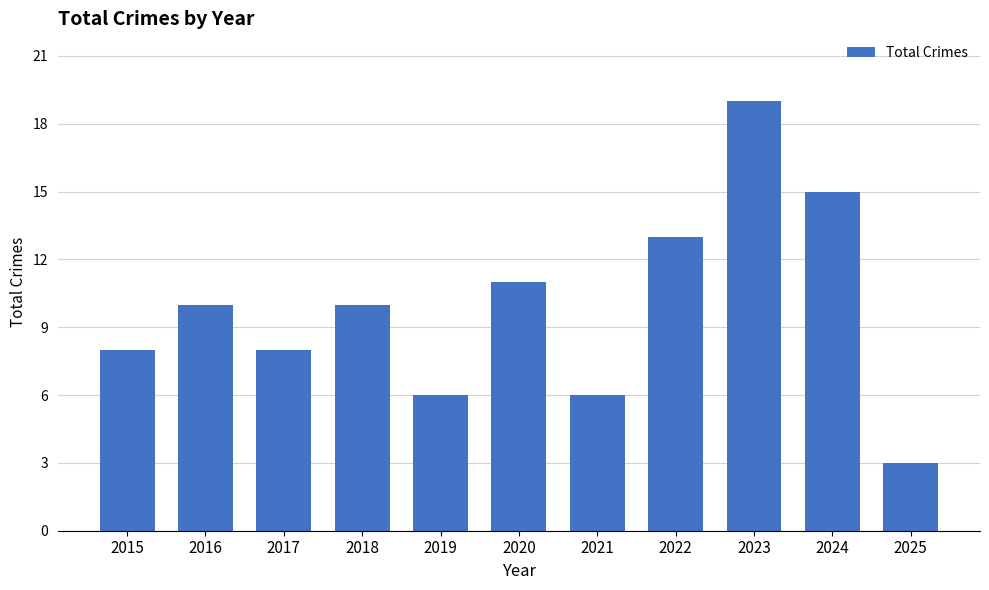

Reading left to right, extract all data points from this chart.

8	10	8	10	6	11	6	13	19	15	3